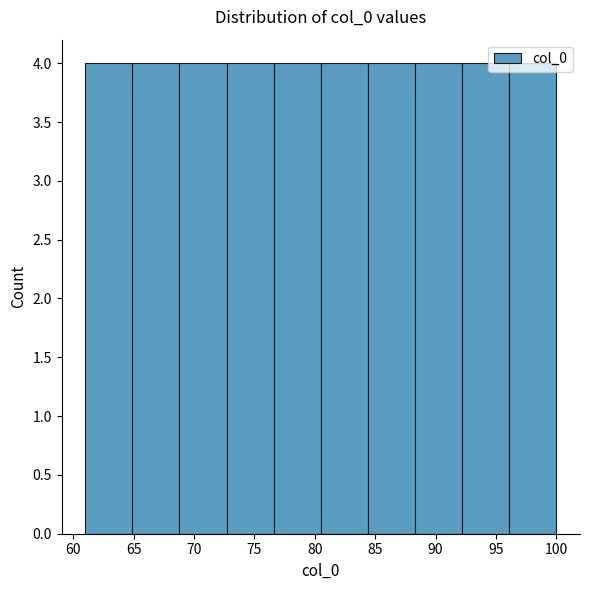

Reading left to right, transcribe this chart: for each bar, give the range it covers on the x-axis and its height. Neither the bar edges nor the heights are printed on the chart, so give them approximately, as read against the axes.

61.0 to 64.9: 4
64.9 to 68.8: 4
68.8 to 72.7: 4
72.7 to 76.6: 4
76.6 to 80.5: 4
80.5 to 84.4: 4
84.4 to 88.3: 4
88.3 to 92.2: 4
92.2 to 96.1: 4
96.1 to 100.0: 4